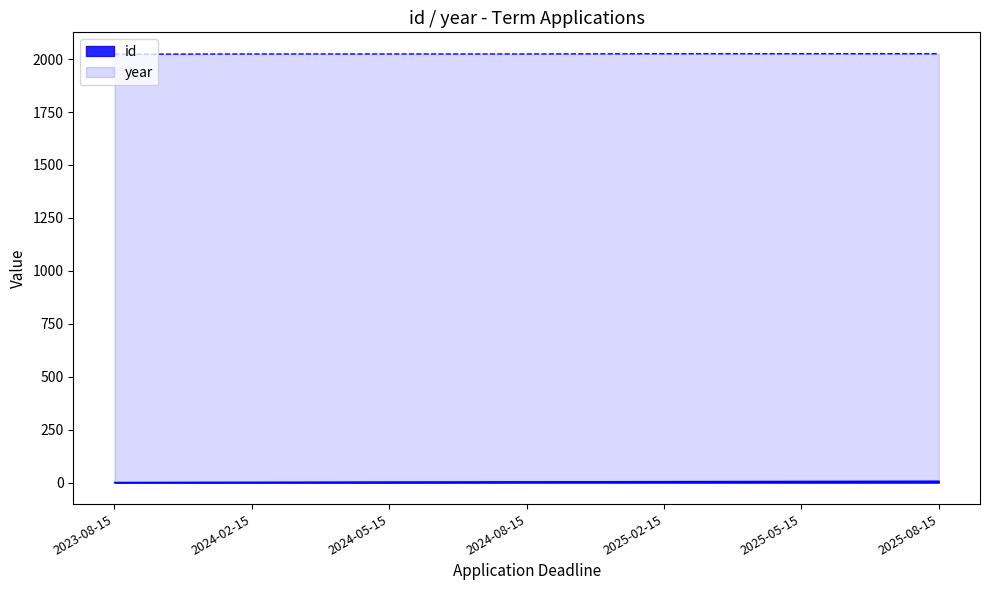

What is the label of the 7th point from the right?

2023-08-15